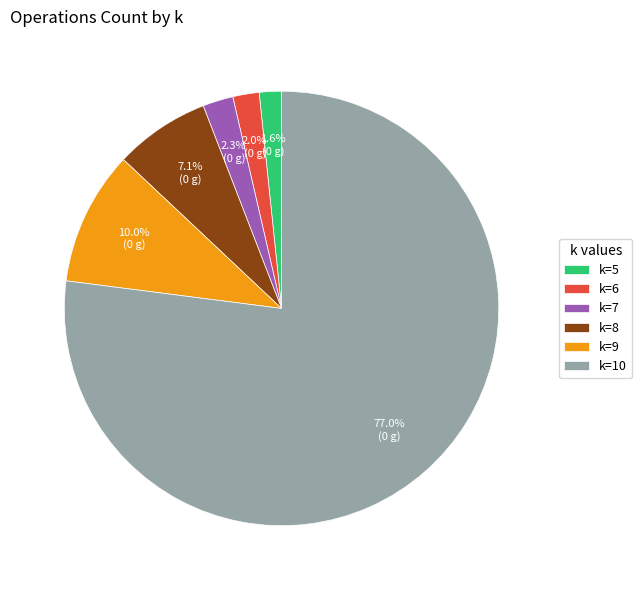

What is the majority slice?

k=10